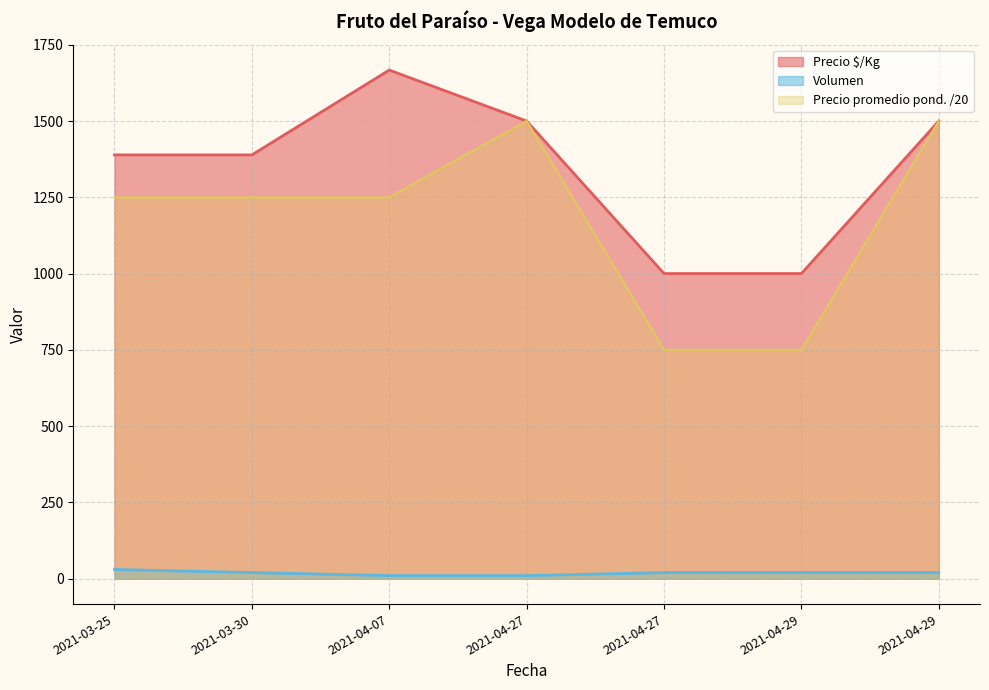

What is the smallest value displayed?

10